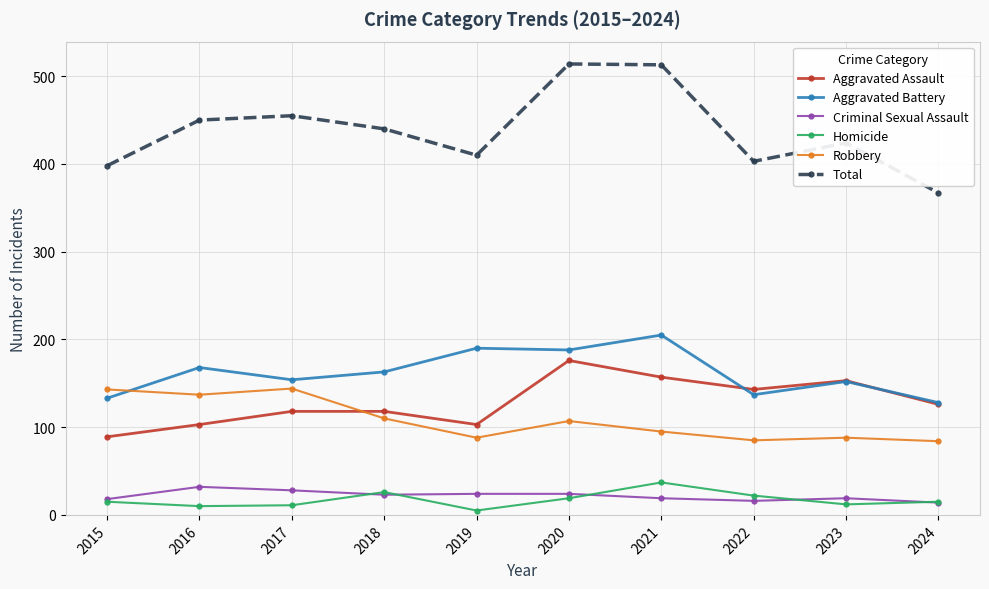

True or false: Robbery and Homicide intersect in this chart.

False